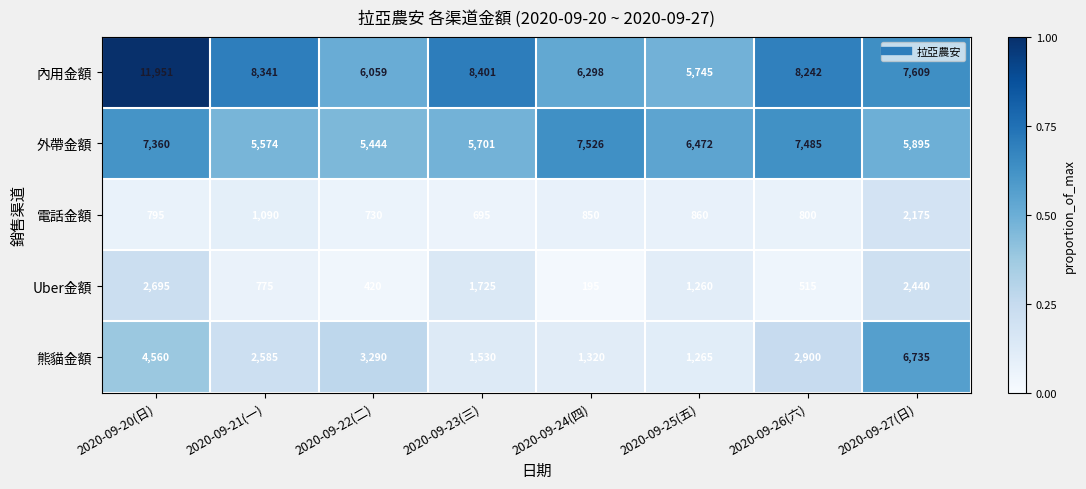

Which series has the largest range (max minus min)?

內用金額